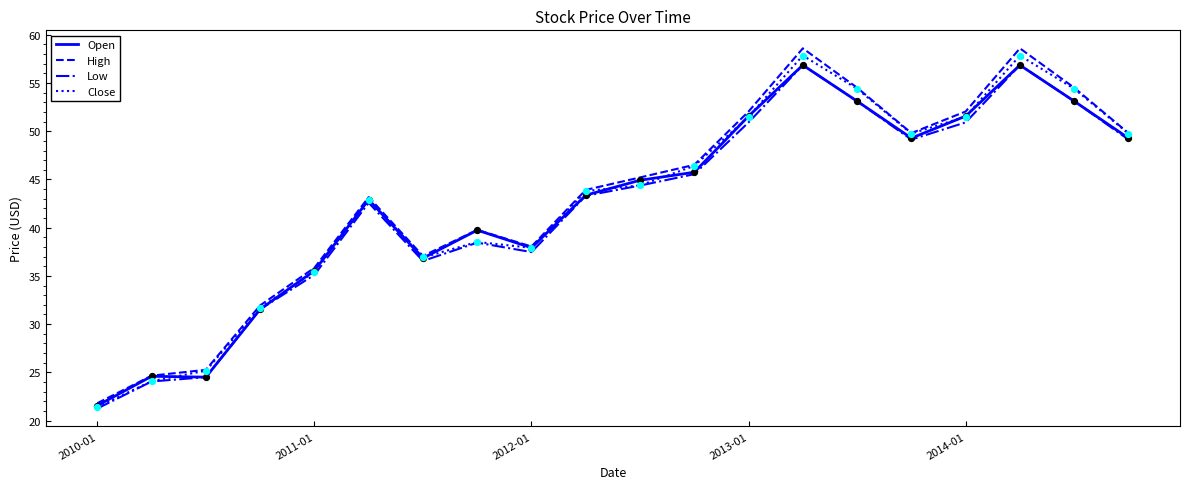

Which series has the largest range (max minus min)?

High